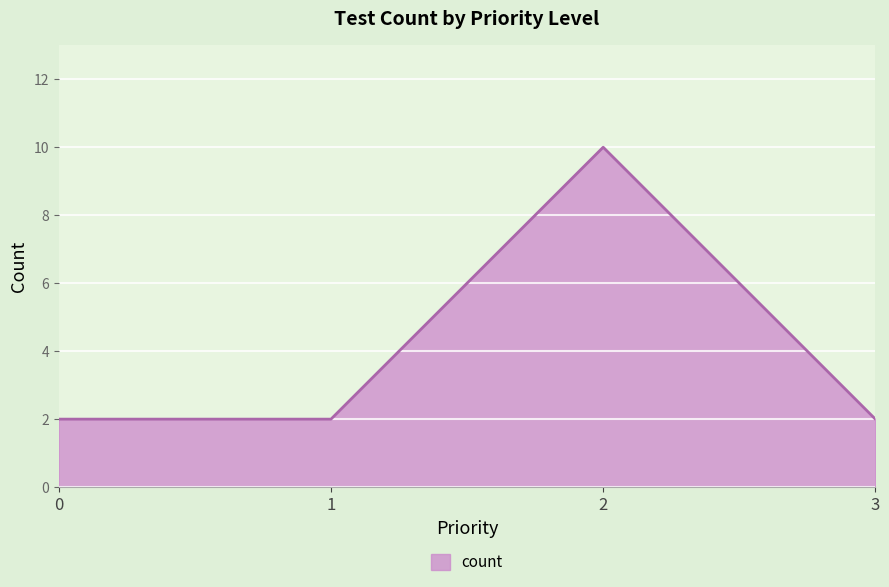

Approximately how many times larger is the value at 1 compared to 2?

0.2